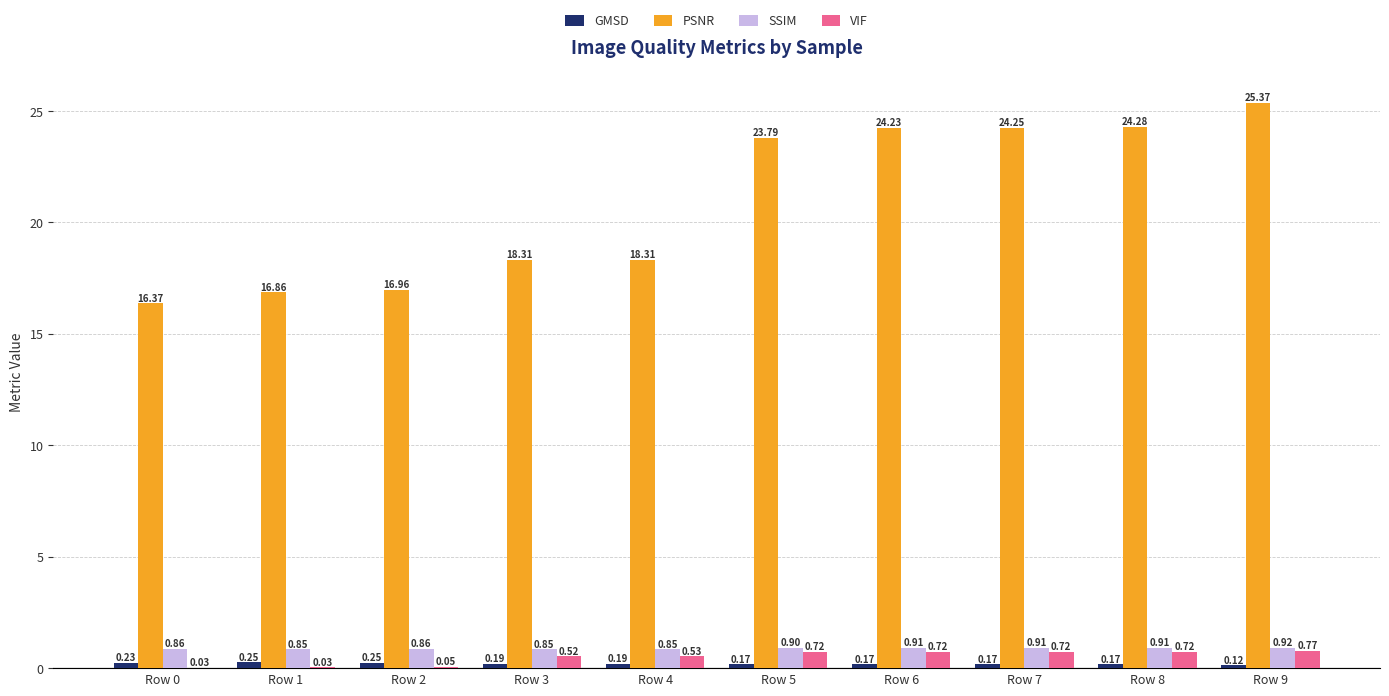

What is the sum of all PSNR values?

208.7